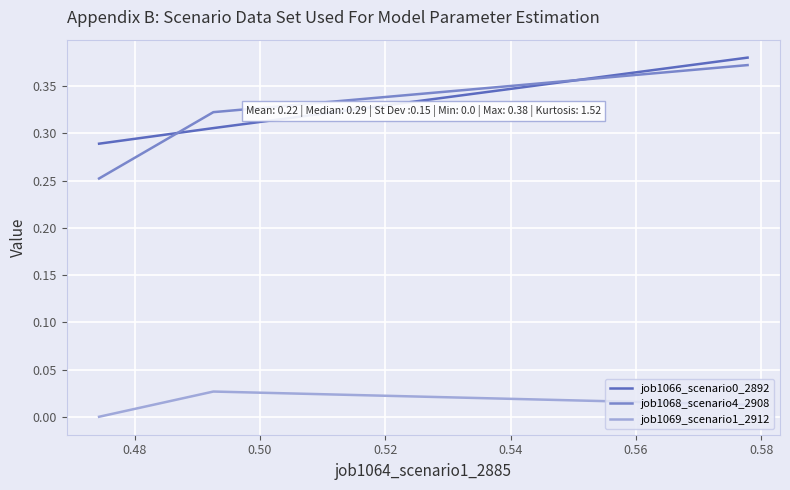

True or false: job1068_scenario4_2908 has a value of 0.3 at 0.50.

True